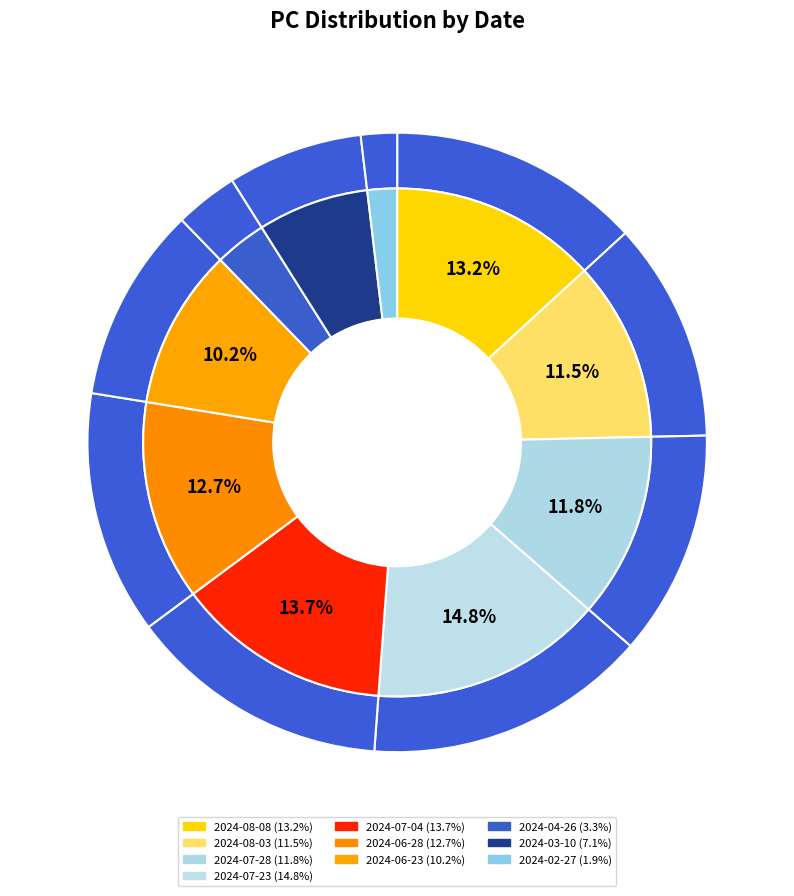

Do 2024-03-10 and 2024-07-04 together represent more than half of the pie?

No